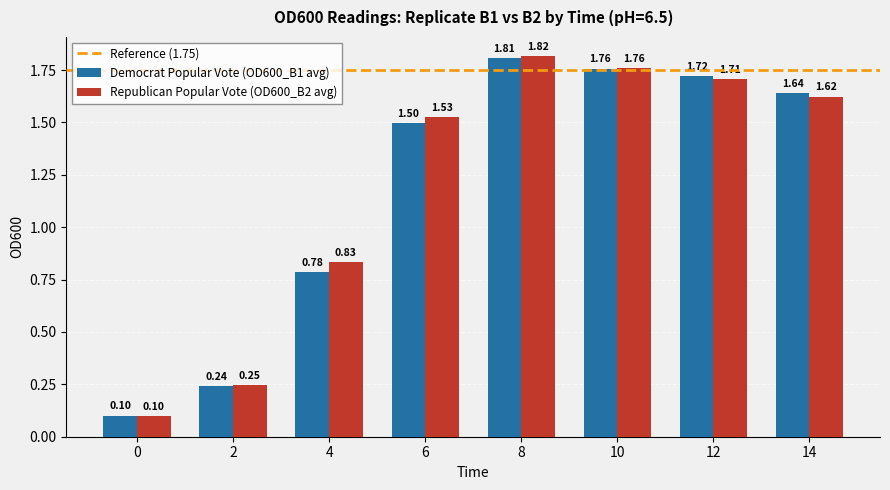

Which series has the largest total across all categories?

Republican Popular Vote (OD600_B2 avg)